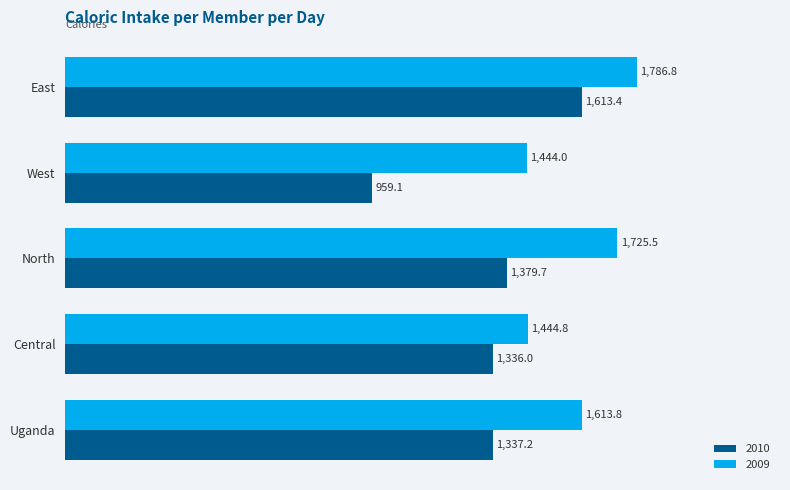

List the series in order of their overall mean, highest first.

2009, 2010